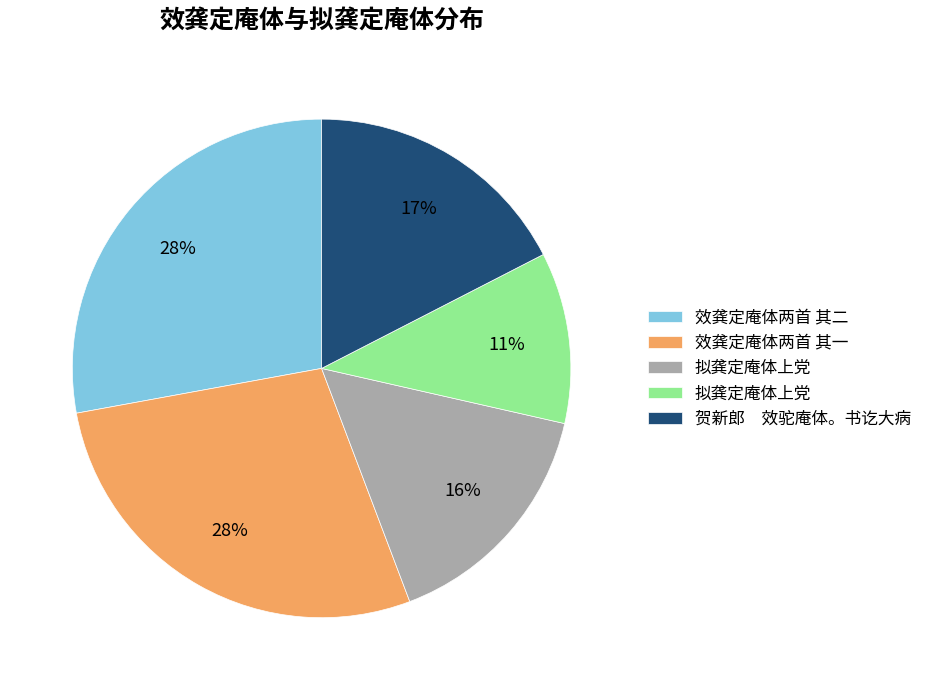

Is there a majority slice in this chart?

No